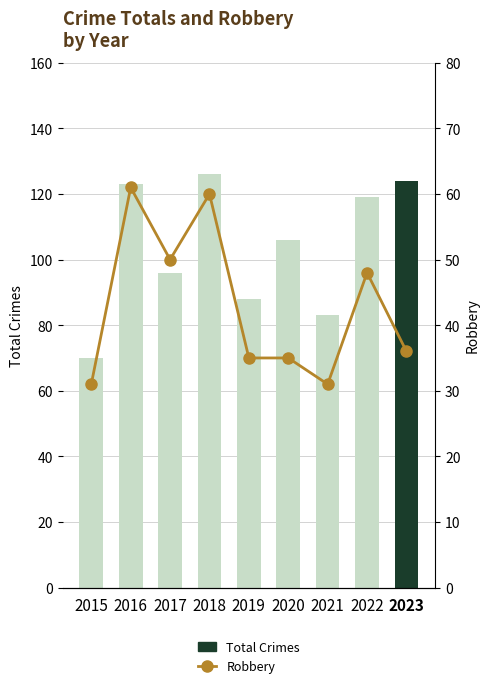

What is the spread (max minus min) of values at 2017?

46